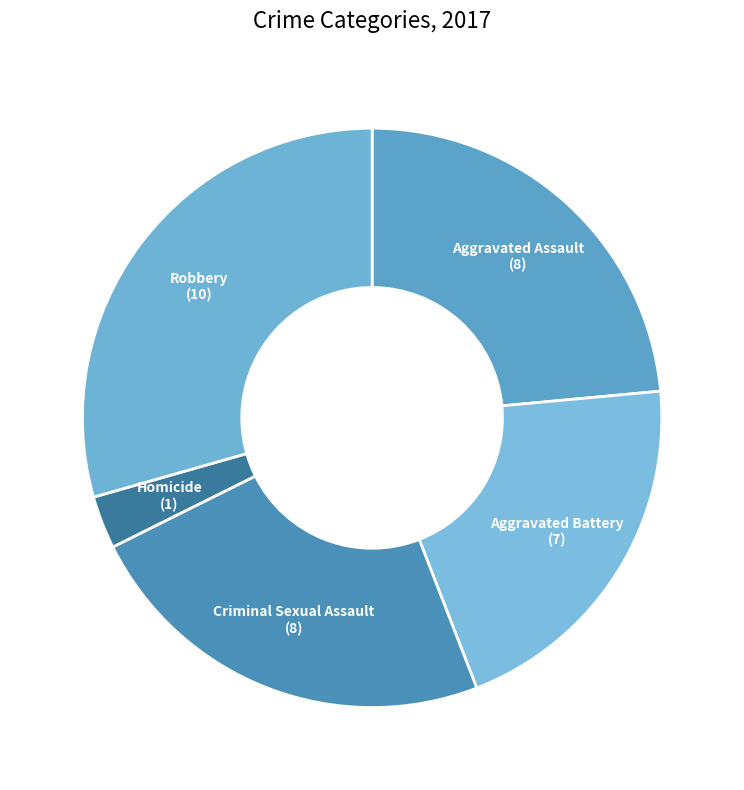

Which slice is the largest?

Robbery